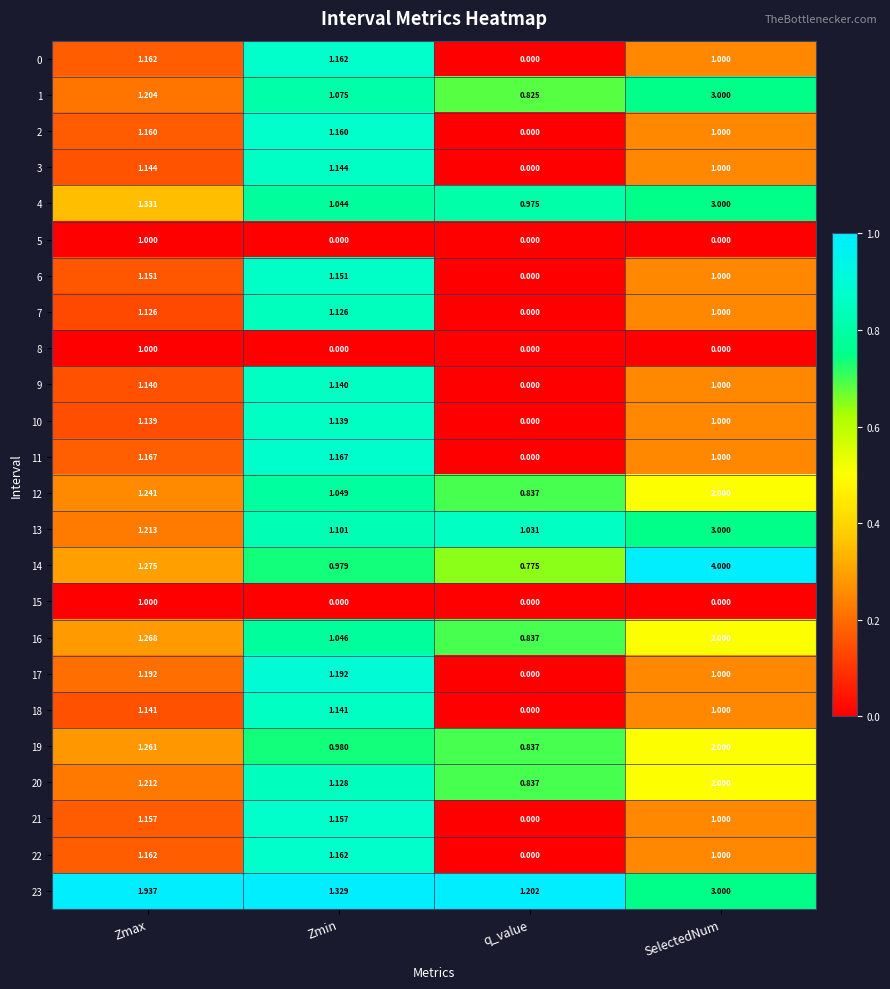

Which category has the lowest value in the 20 series?

q_value